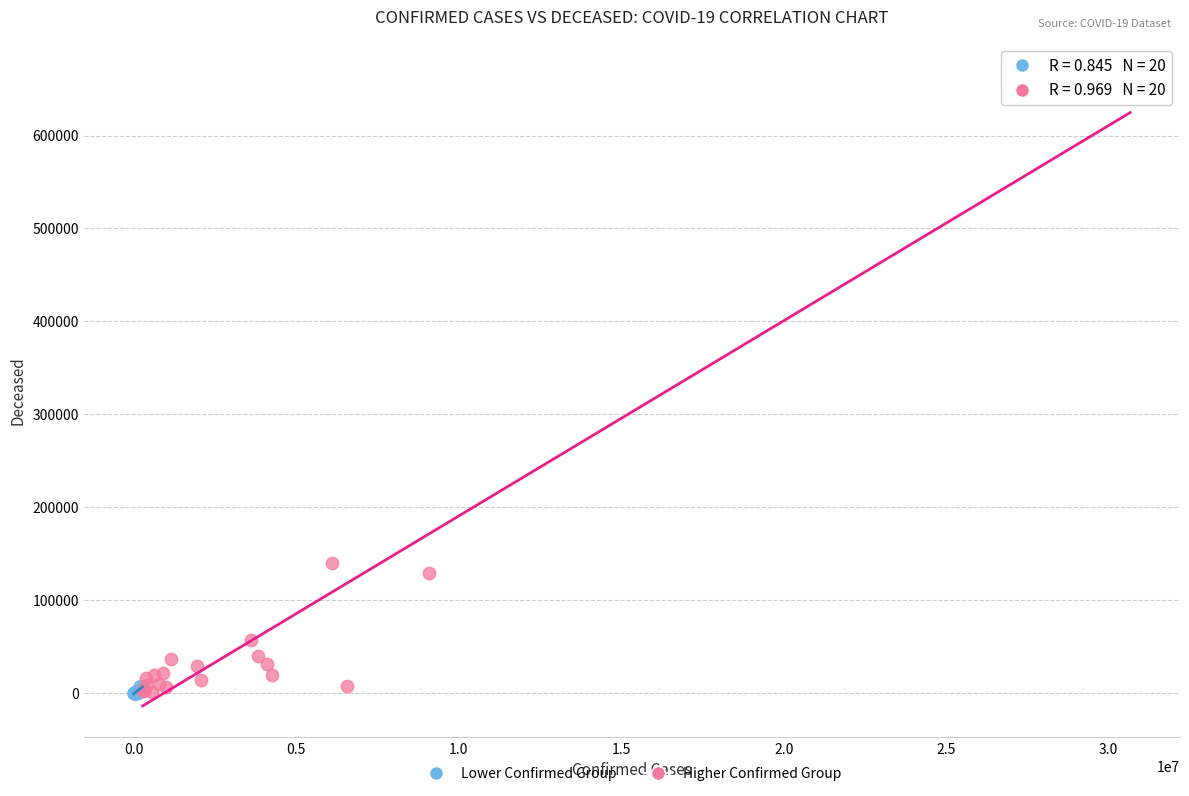

Which series reaches the maximum Y coordinate?

Higher Confirmed Group